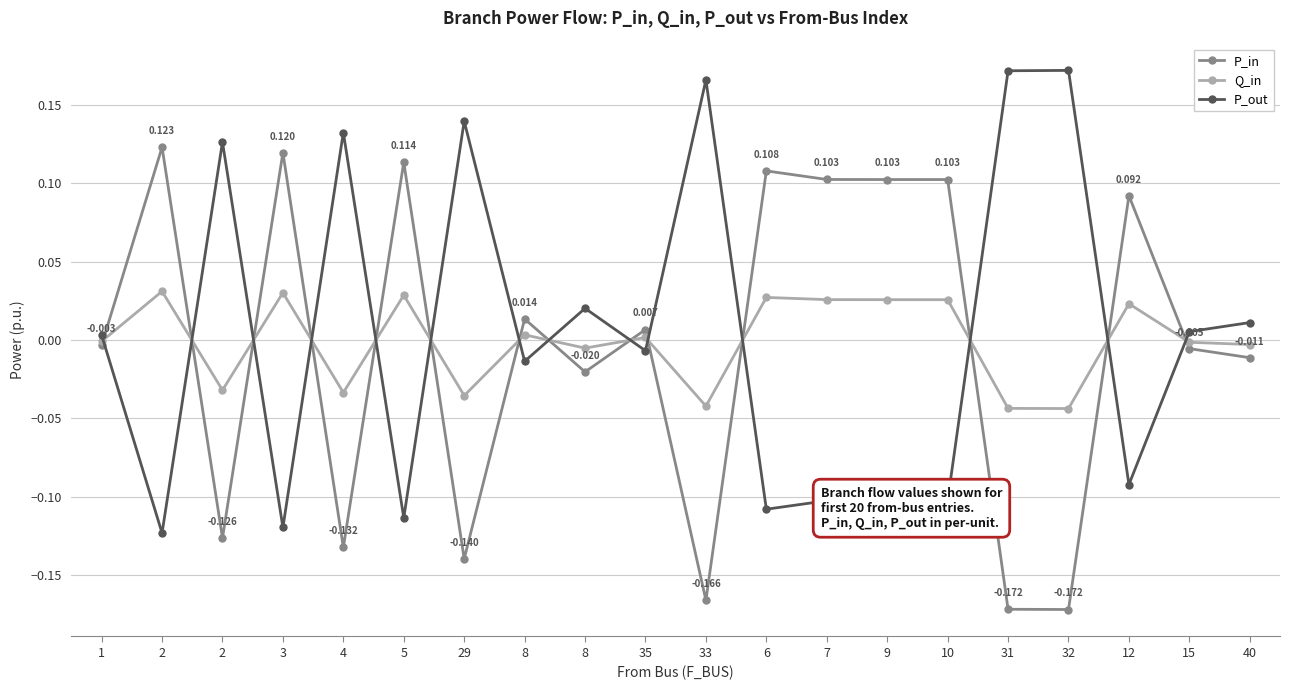

What are all the series names shown in the legend?

P_in, Q_in, P_out